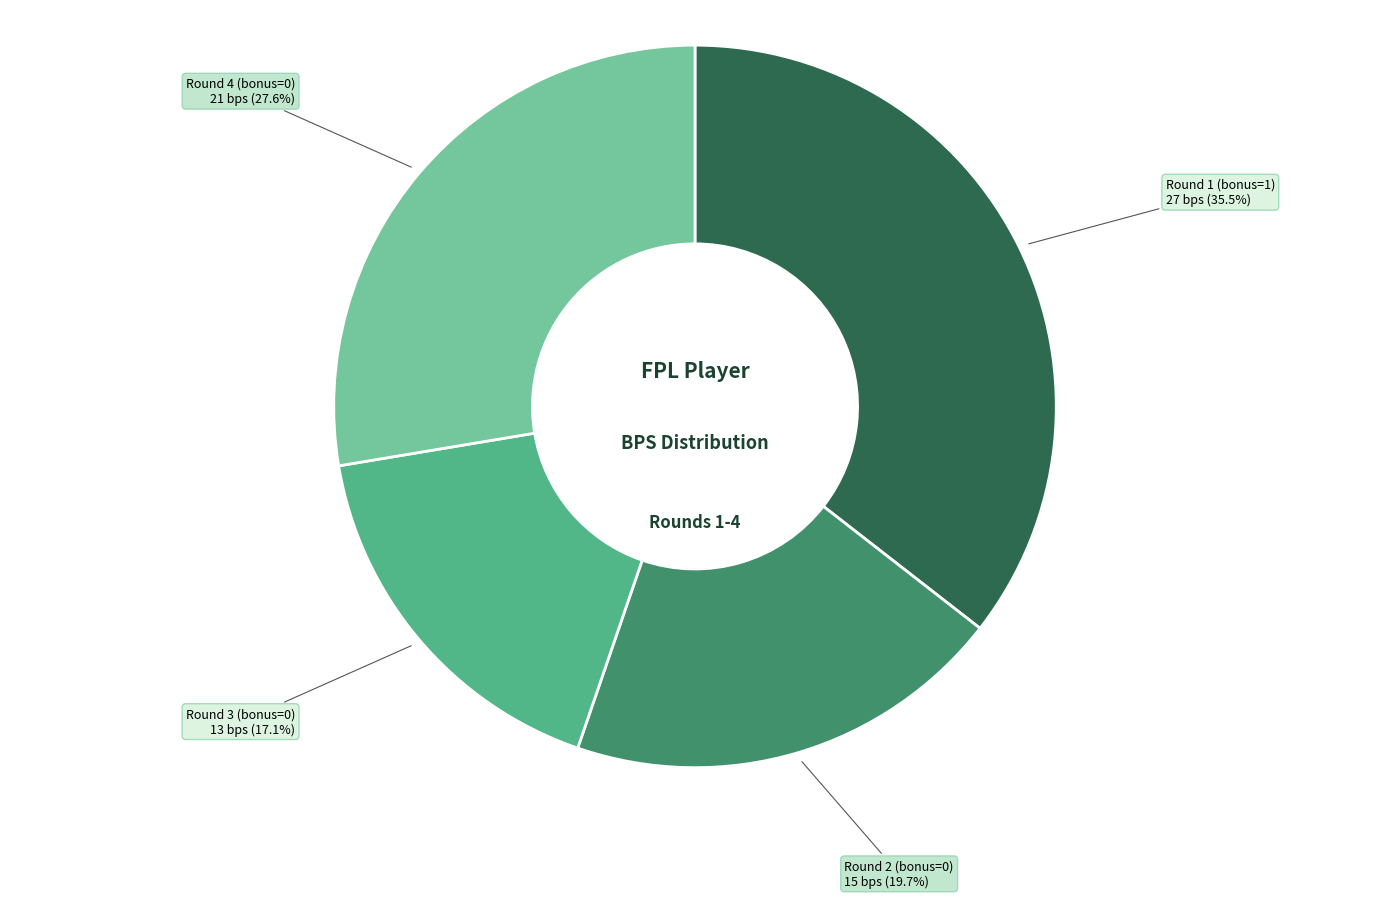

Does any single category account for the majority?

No